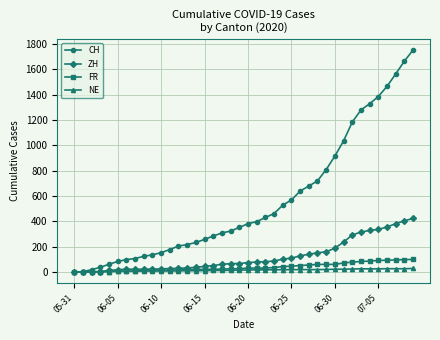

At how many categories does at least one series exceed 789?

11